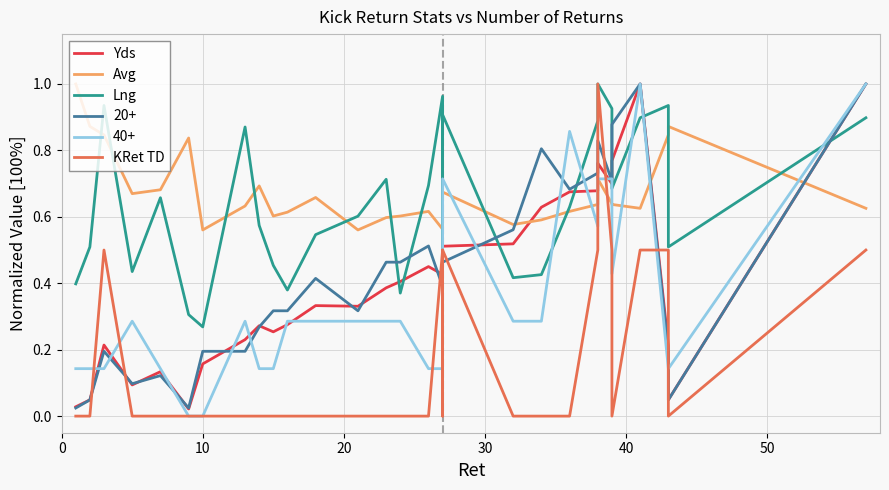

What is the average value of the Avg series?

0.7